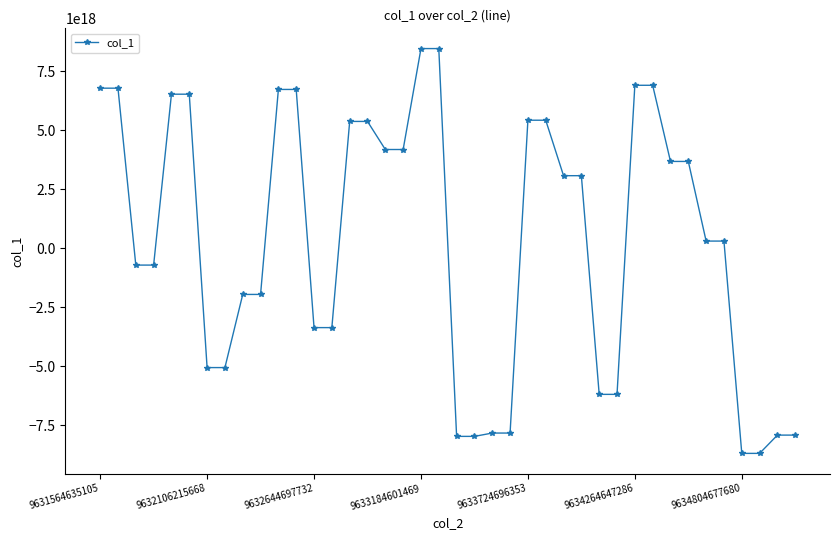

Does the chart have visible grid lines?

No